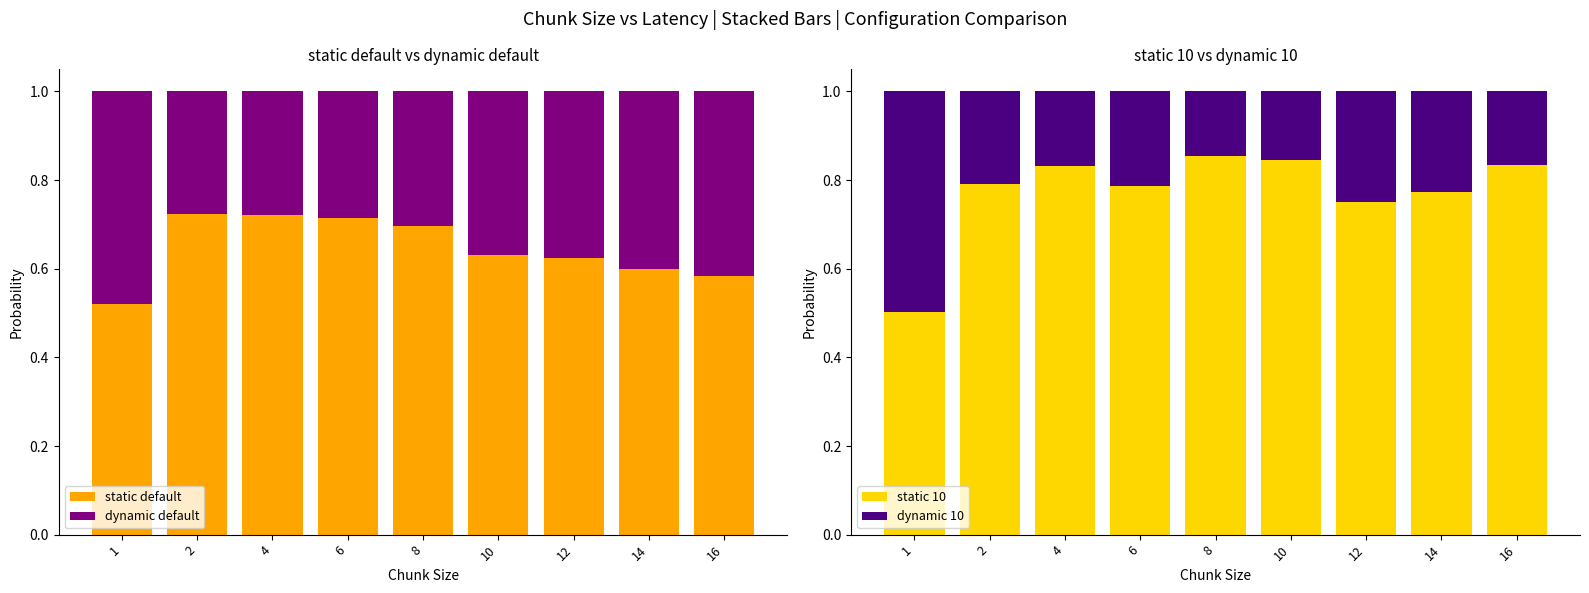

Rank the series by their average value, from highest to lowest.

static 10, static default, dynamic default, dynamic 10